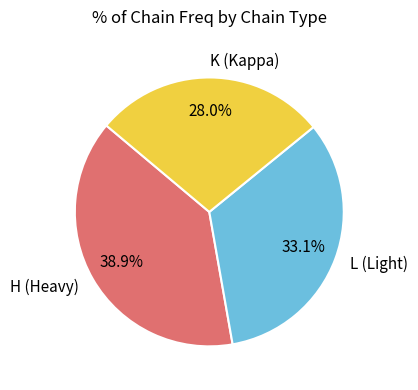

Between K (Kappa) and H (Heavy), which is larger?

H (Heavy)